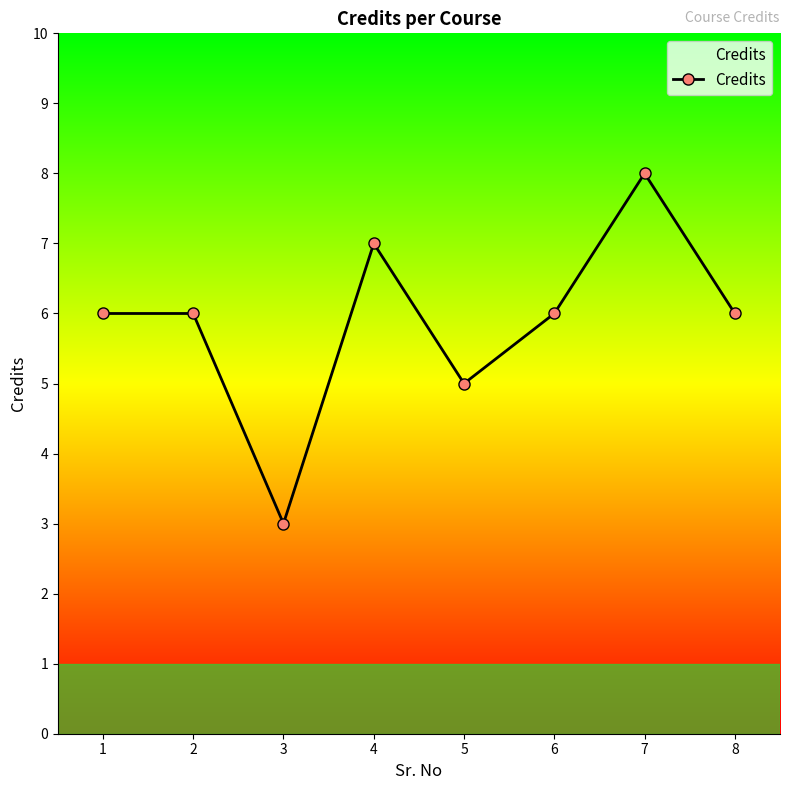

How many lines are shown in the chart?

1